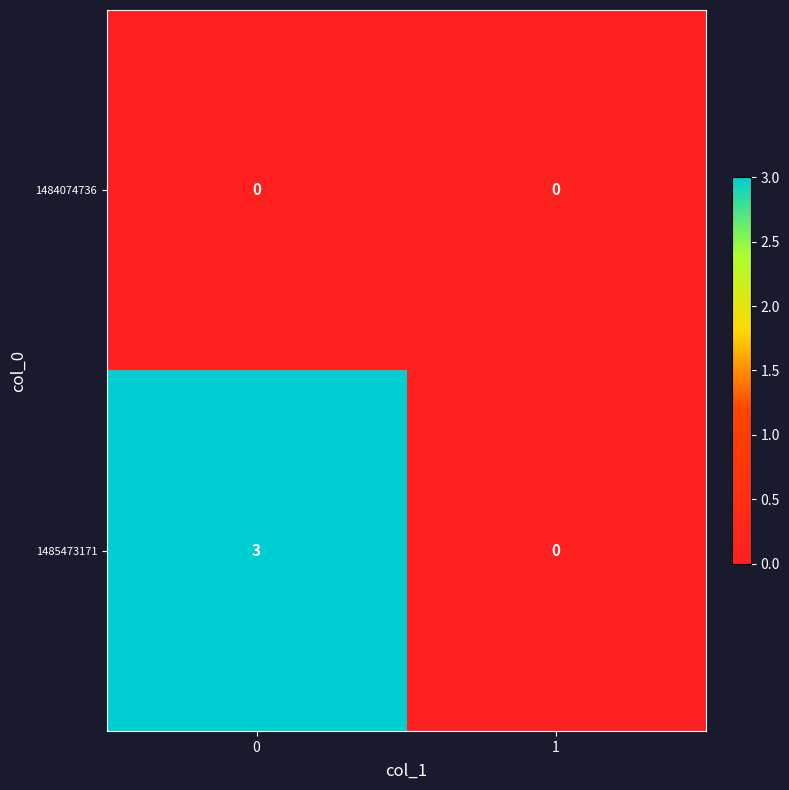

List the series in order of their peak value, lowest first.

1484074736, 1485473171